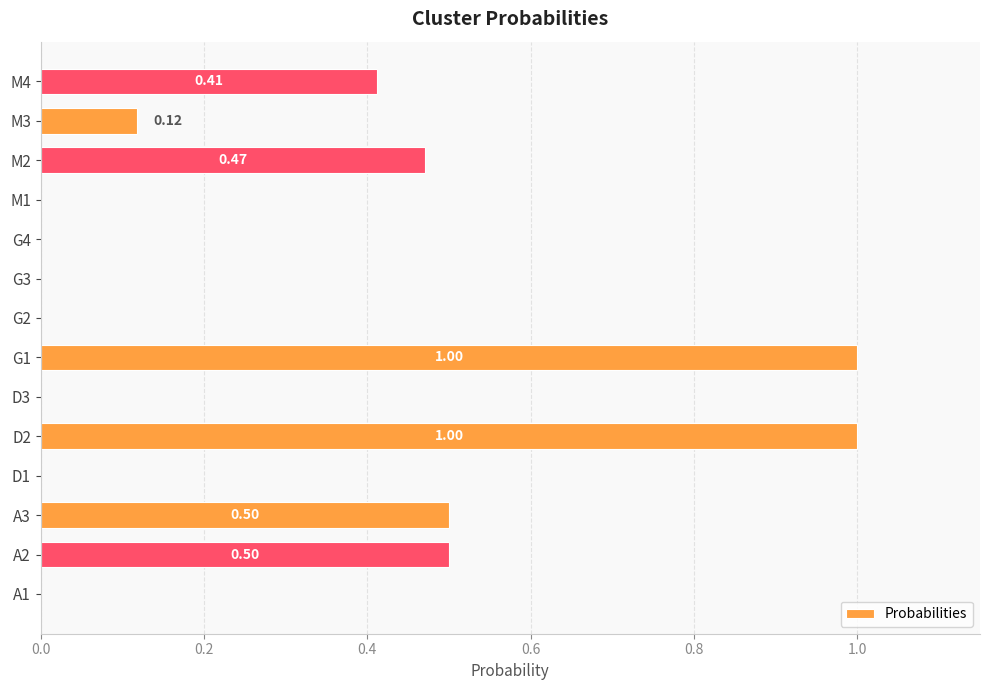

Between A3 and D1, which is larger?

A3